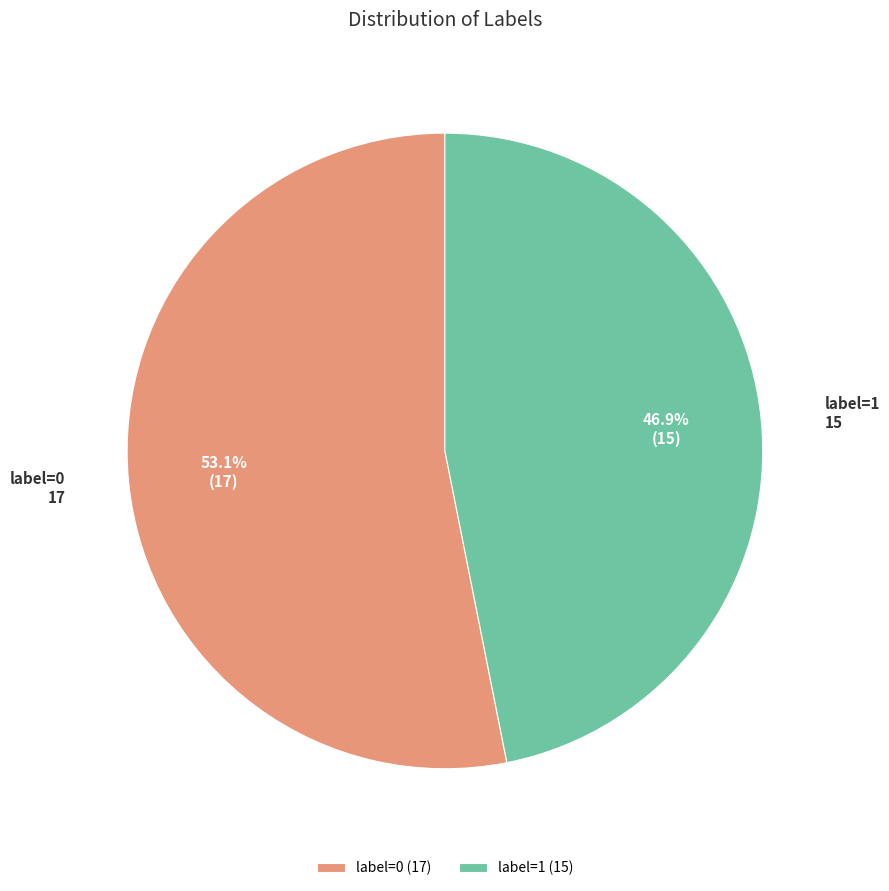

What percentage is the label=0 slice, to the nearest percent?

53%